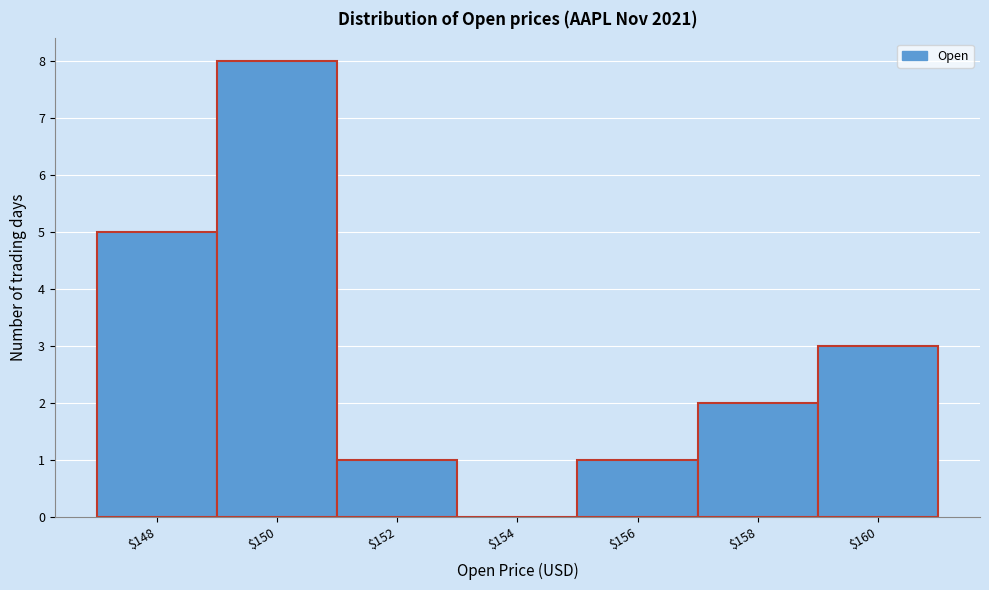

Which label corresponds to the largest value in the chart?

$150